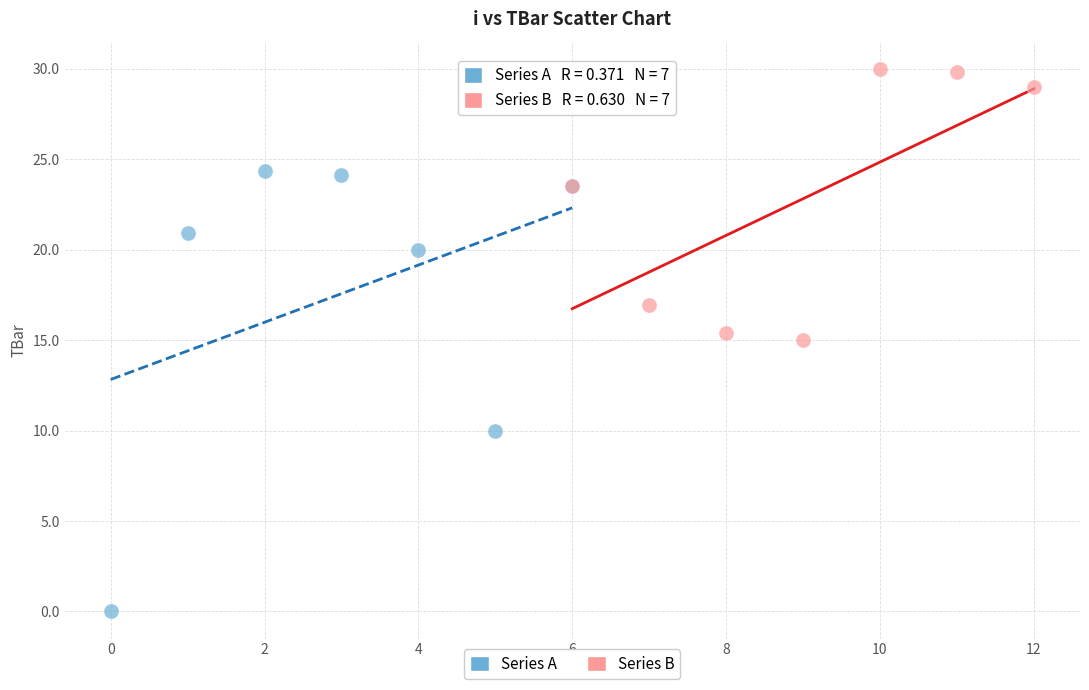

Which series has the widest spread of Y values?

Series A